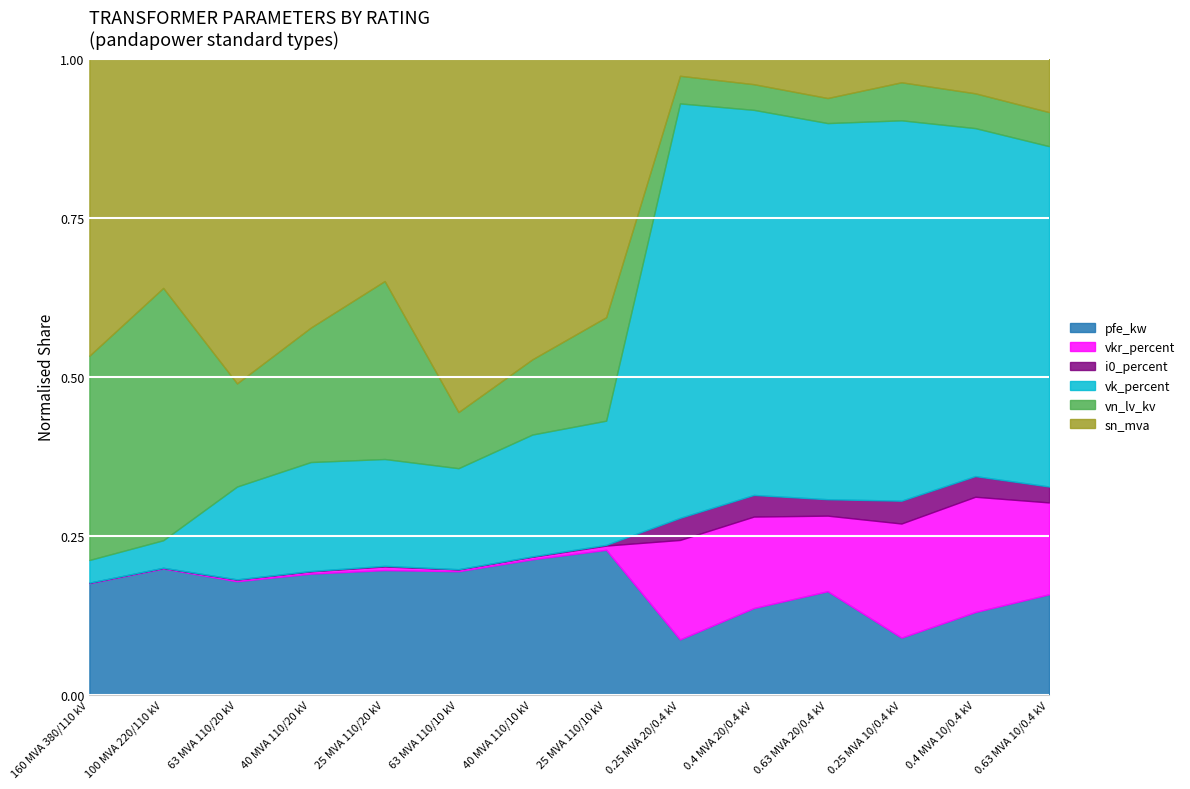

Is it true that pfe_kw equals 27.3 at 100 MVA 220/110 kV?

False